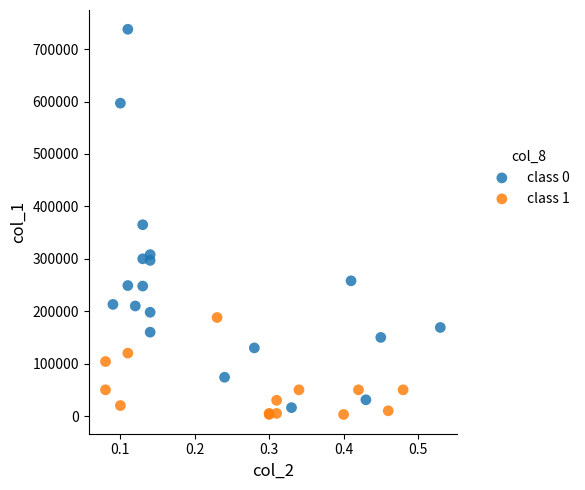

Which series reaches the minimum Y coordinate?

class 1